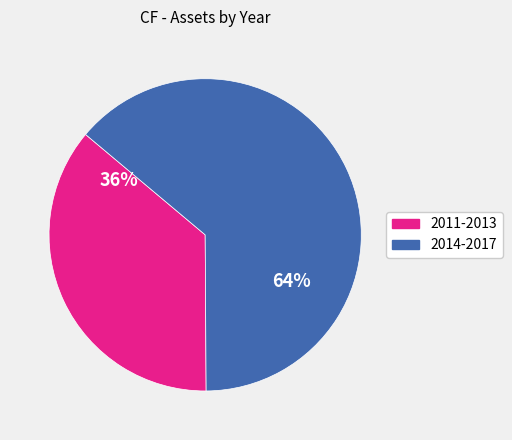

Is there any slice that represents more than half of the pie?

Yes